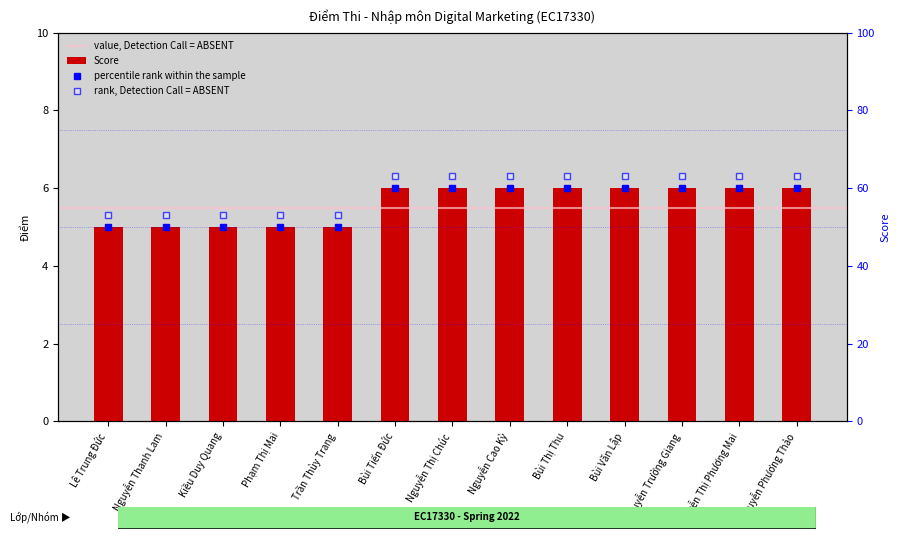

Rank the categories by value from lowest to highest.

Lê Trung Đức, Nguyễn Thanh Lam, Kiều Duy Quang, Phạm Thị Mai, Trần Thùy Trang, Bùi Tiến Đức, Nguyễn Thị Chúc, Nguyễn Cao Kỳ, Bùi Thị Thu, Bùi Văn Lập, Nguyễn Trường Giang, Nguyễn Thị Phương Mai, Nguyễn Phương Thảo